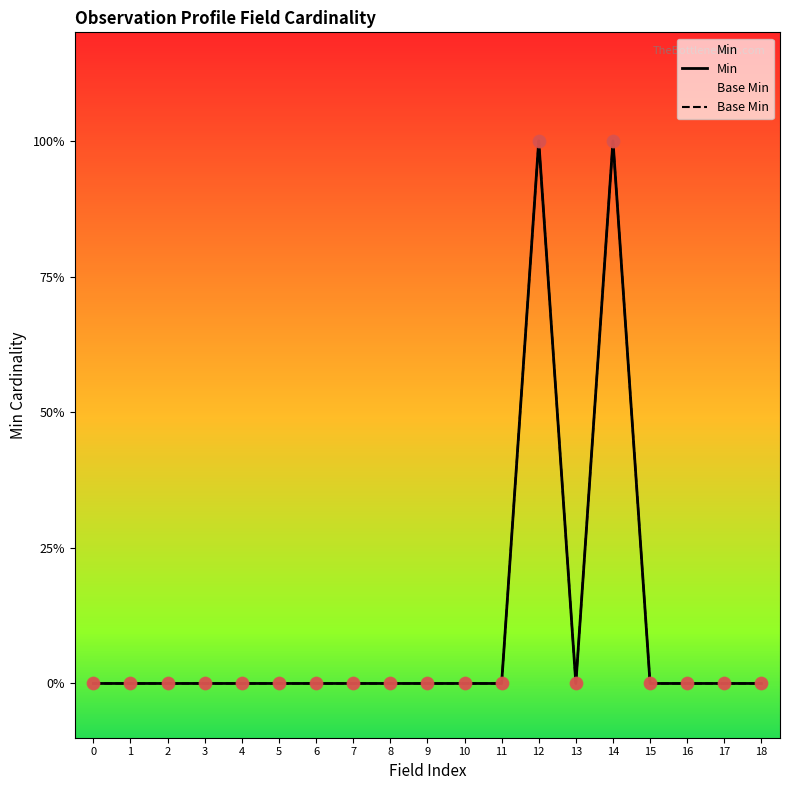

What are all the series names shown in the legend?

Min, Base Min